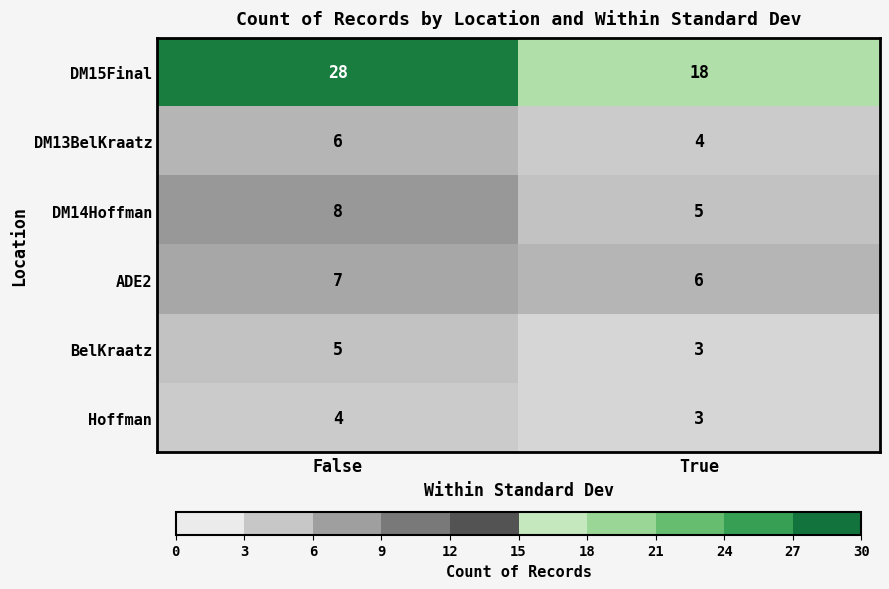

Is it true that Hoffman equals 3 at True?

True